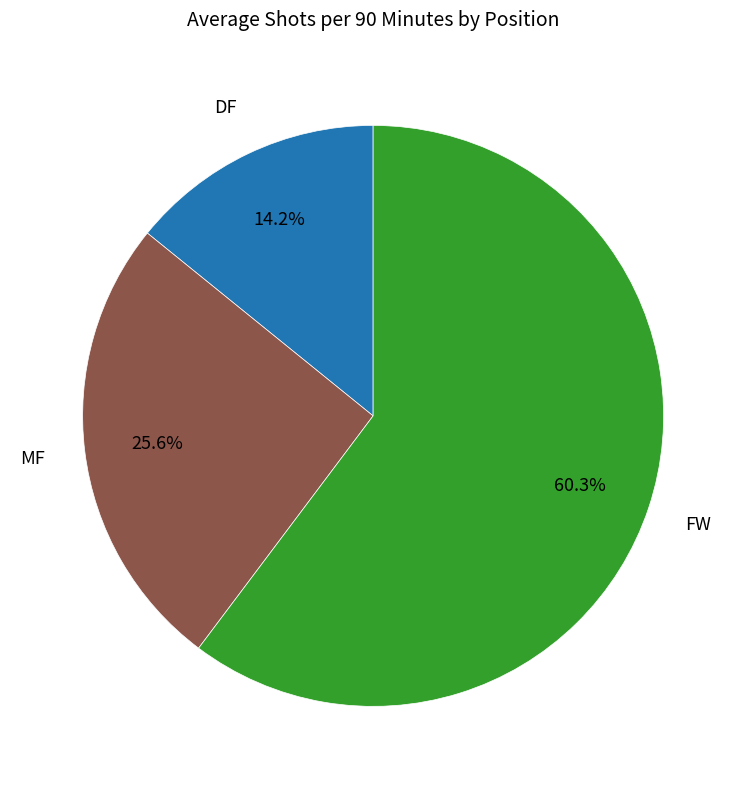

Is there any slice that represents more than half of the pie?

Yes